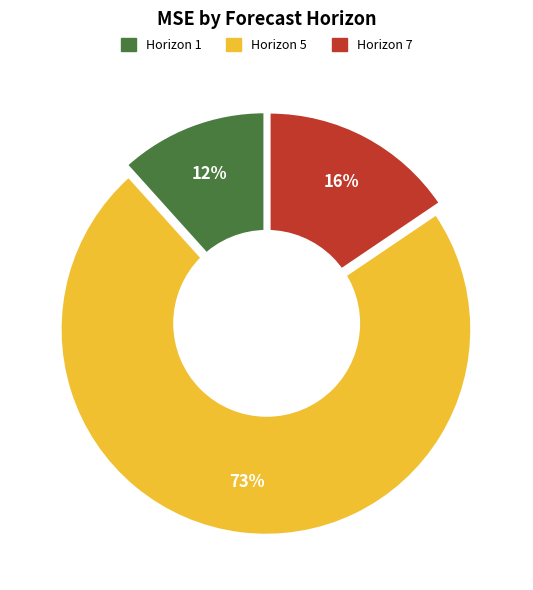

Rank the categories by value from highest to lowest.

Horizon 5, Horizon 7, Horizon 1